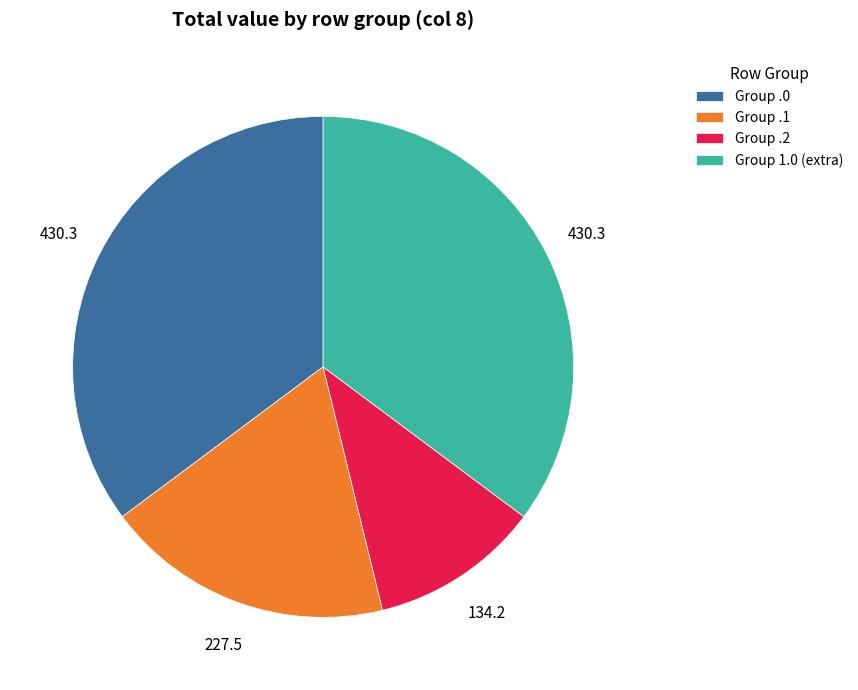

Combined, do Group 1.0 (extra) and Group .0 account for over 50%?

Yes